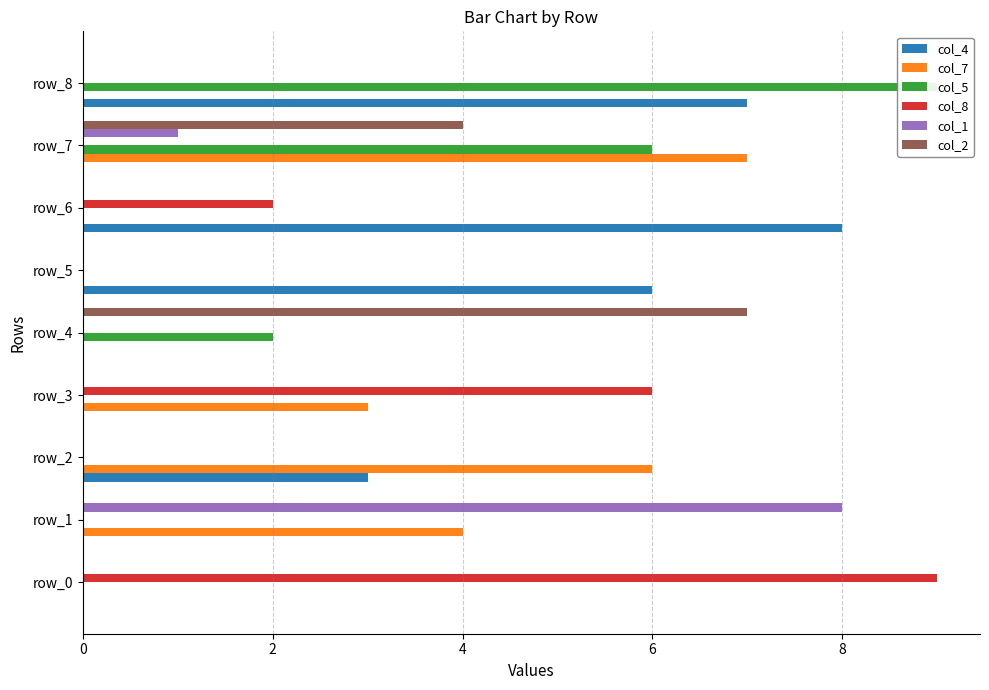

Is it true that col_1 equals 3 at 8?

False